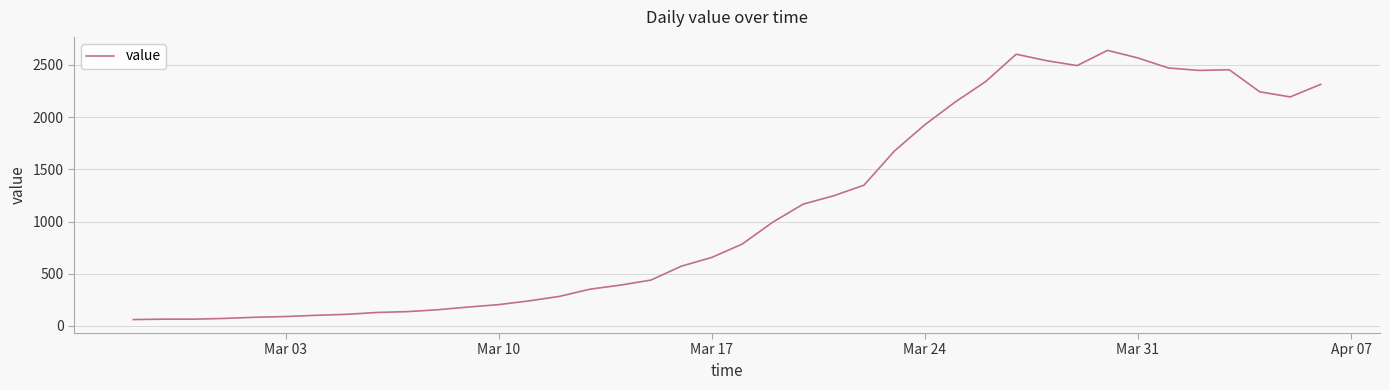

What is the minimum value shown in the chart?

61